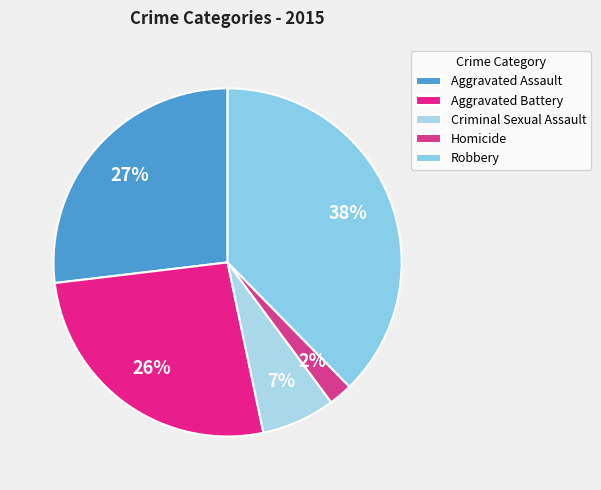

To the nearest percent, what percentage of the pie is Aggravated Battery?

26%